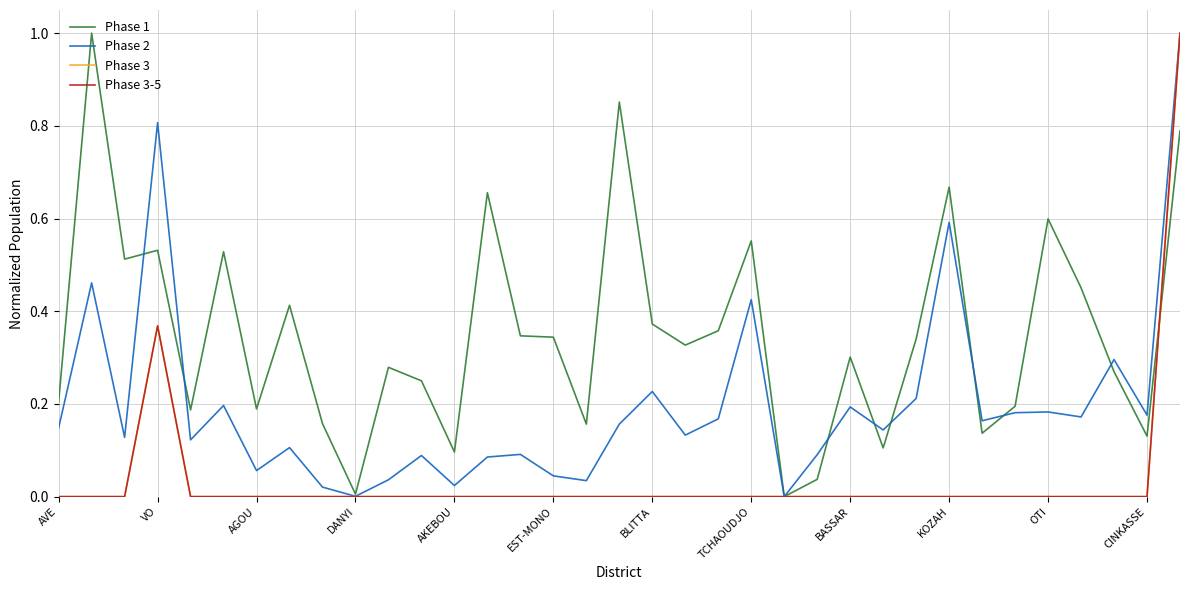

Does the chart display data point markers on the line(s)?

No